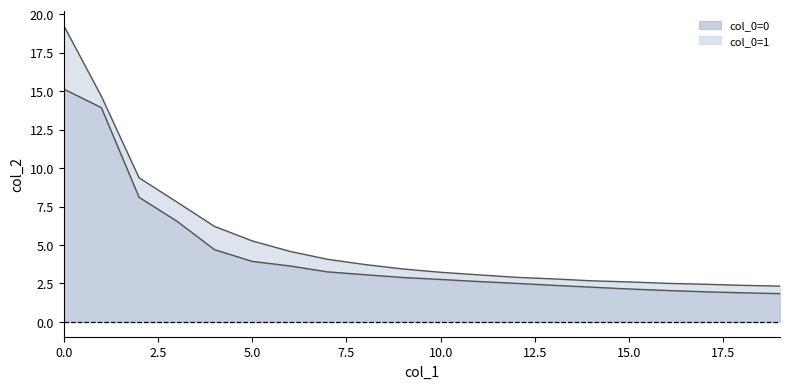

Rank the series by their maximum value, from lowest to highest.

col_0=0, col_0=1